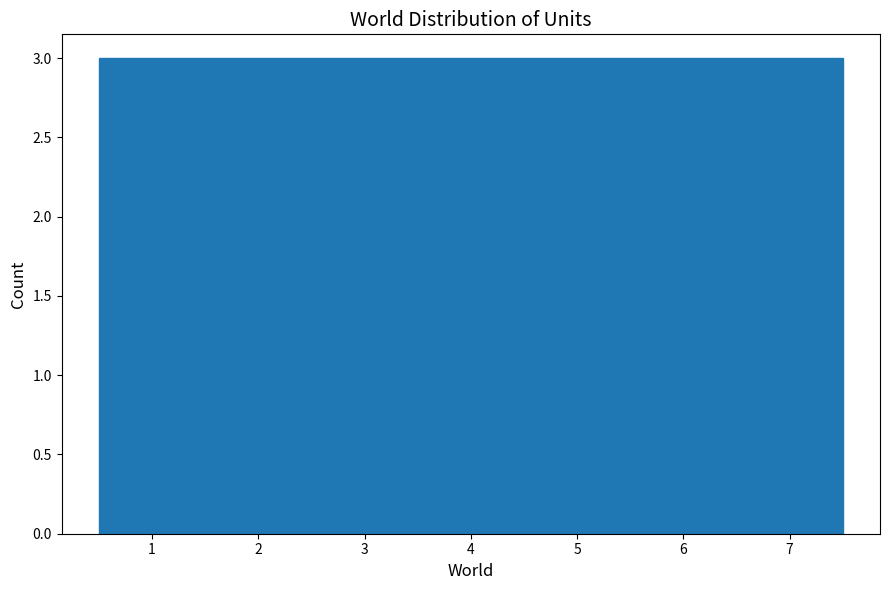

How tall is the bar that spans 6.5 to 7.5 on the x-axis? The values are not printed on the chart, so give them approximately, as read against the axis.

3